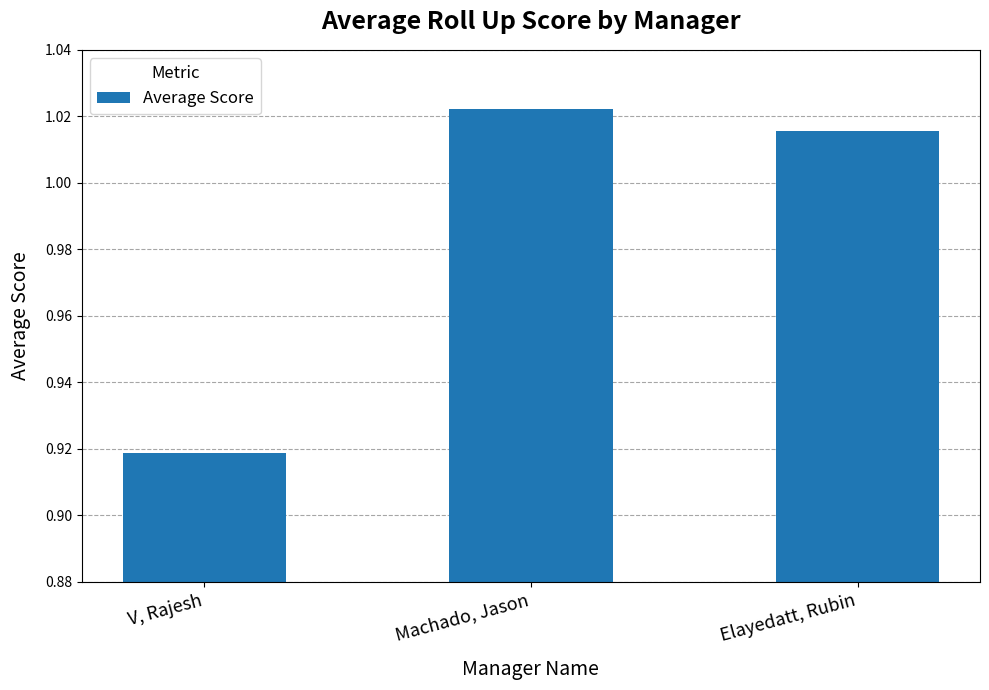

Which label corresponds to the largest value in the chart?

Machado, Jason